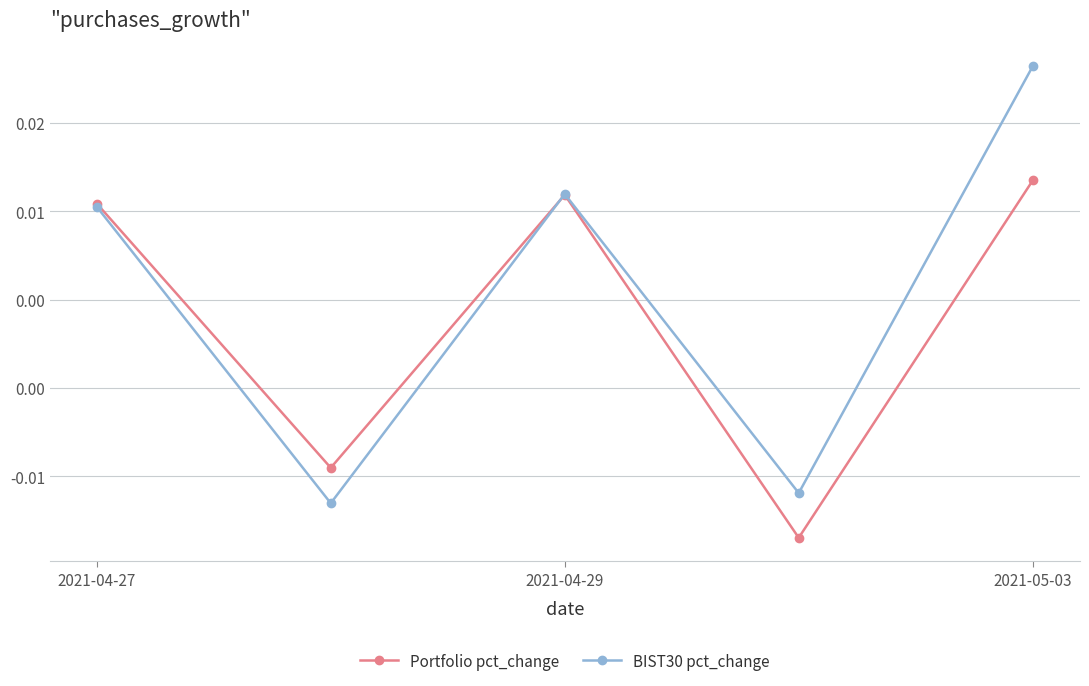

Is this an area chart (filled region under the line)?

No